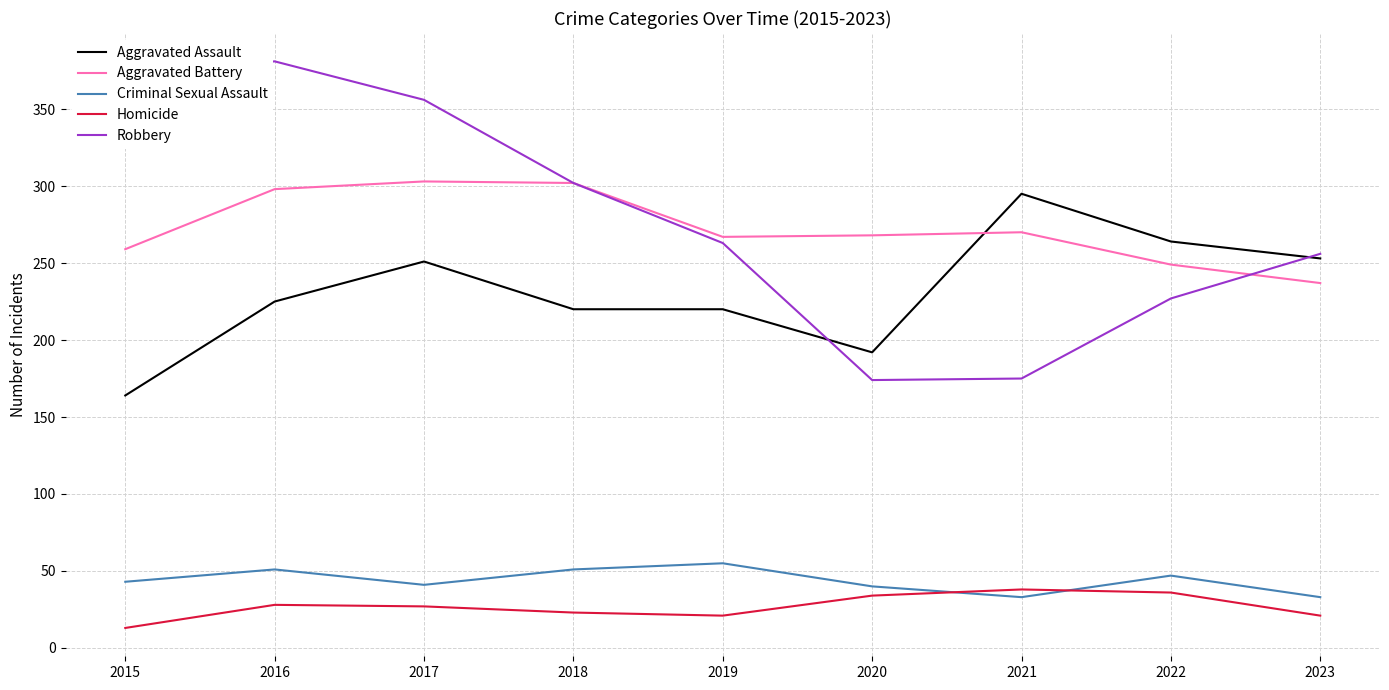

Is the value of Homicide at 2015 greater than the value of Aggravated Assault at 2019?

No